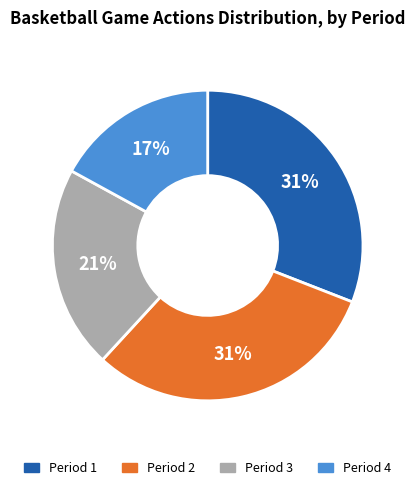

Which has a higher value, Period 1 or Period 3?

Period 1